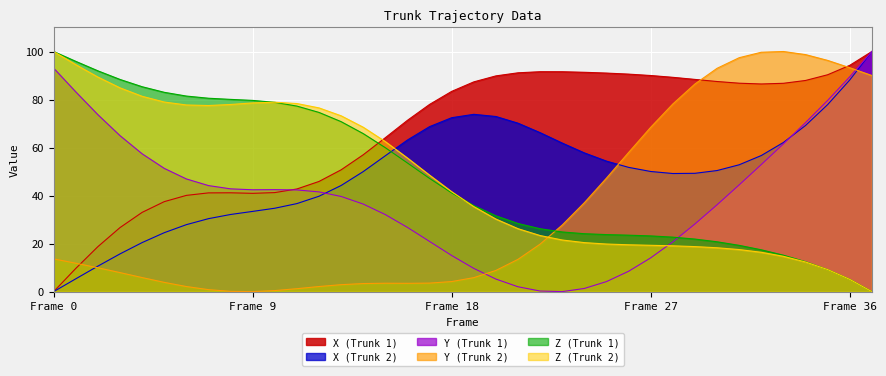

How many interior local peaks does the Z2 series have?

1